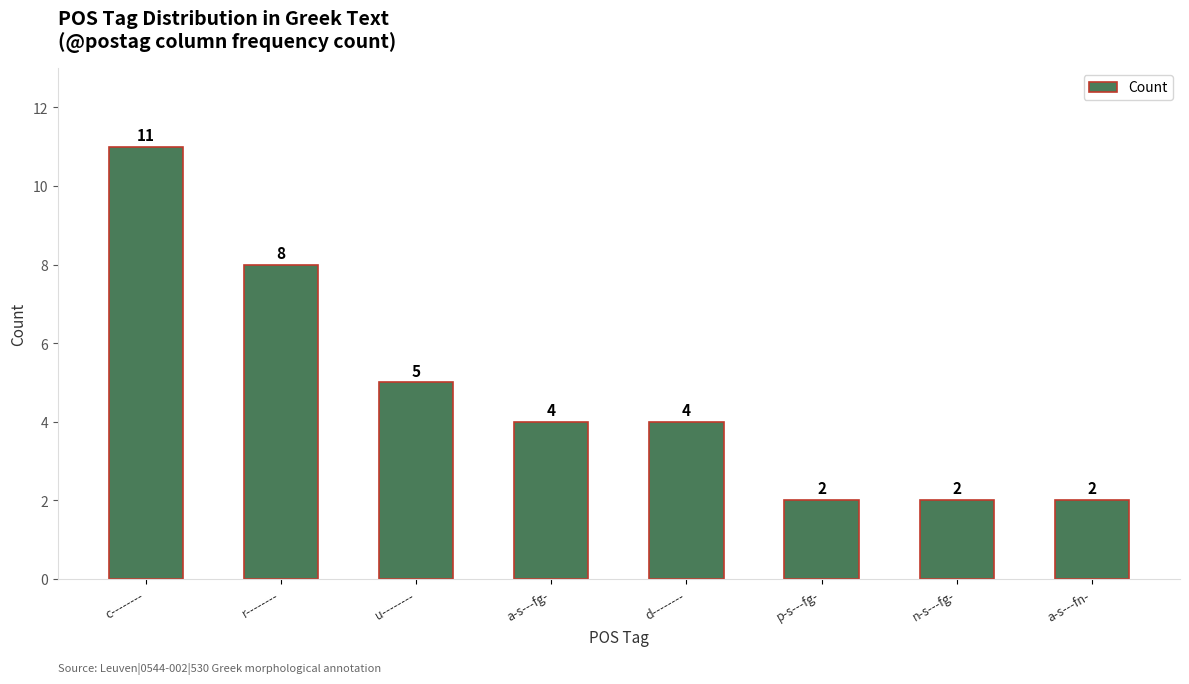

Approximately how many times larger is the value at d-------- compared to r--------?

0.5